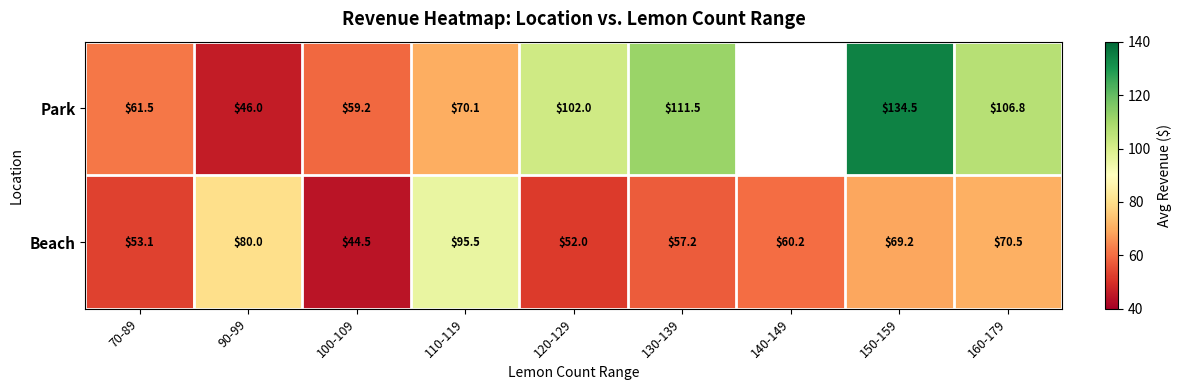

What is the difference between the Park values at 70-89 and 150-159?

73.0